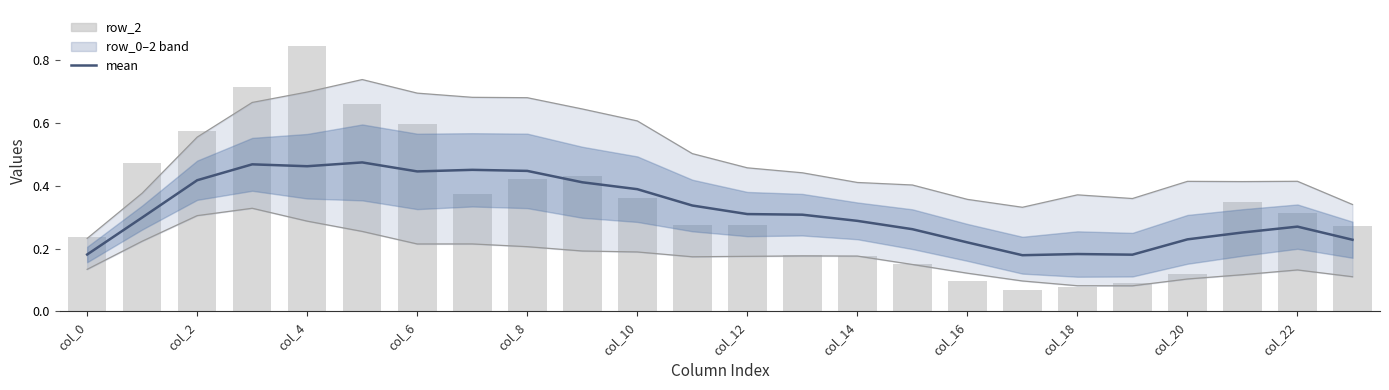

The value of row_2 at 12 is 0.4. True or false?

False